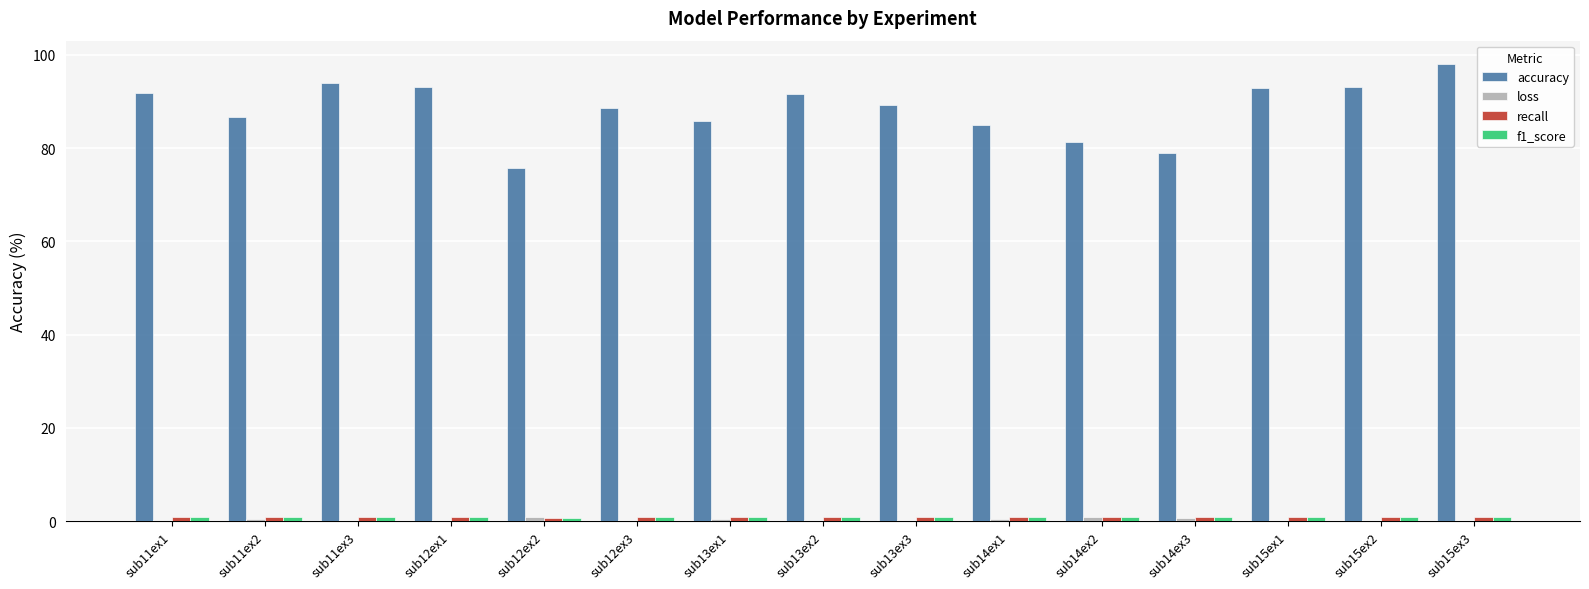

The value of accuracy at sub11ex1 is 91.9. True or false?

True